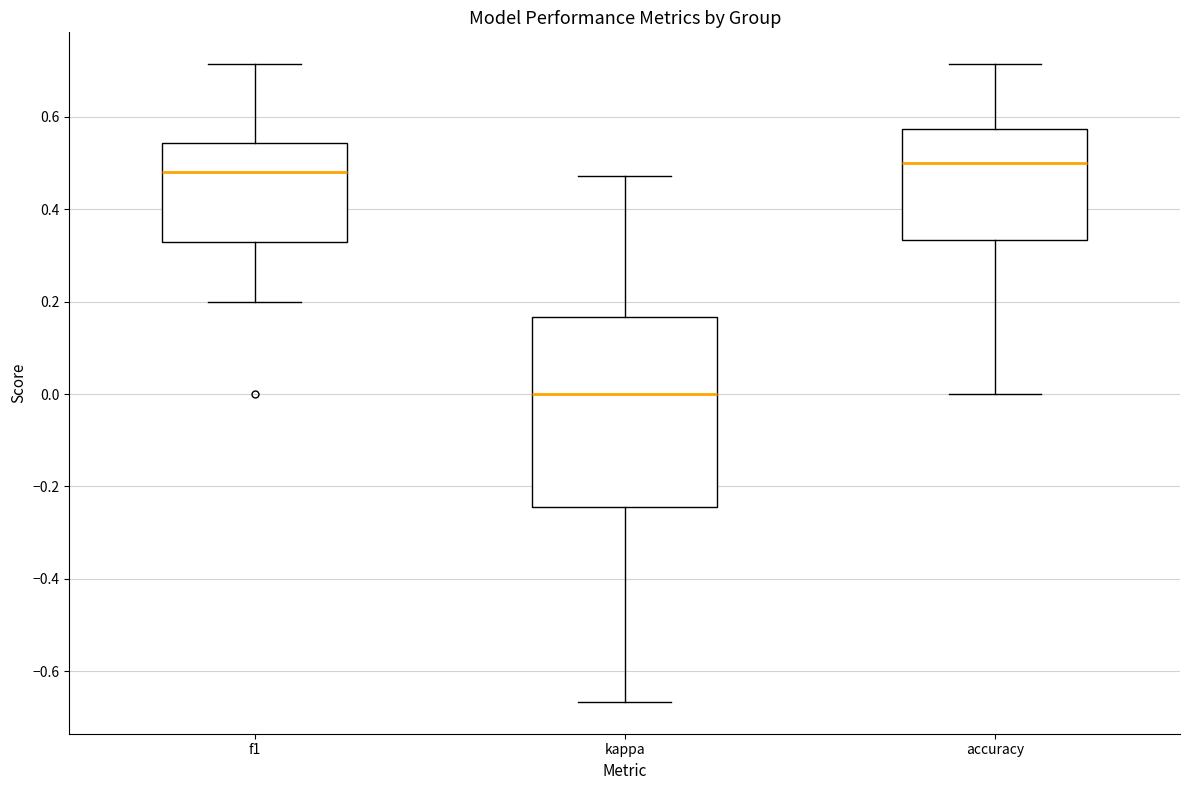

Comparing the boxes themselves (not the whiskers), which one is the tallest?

kappa